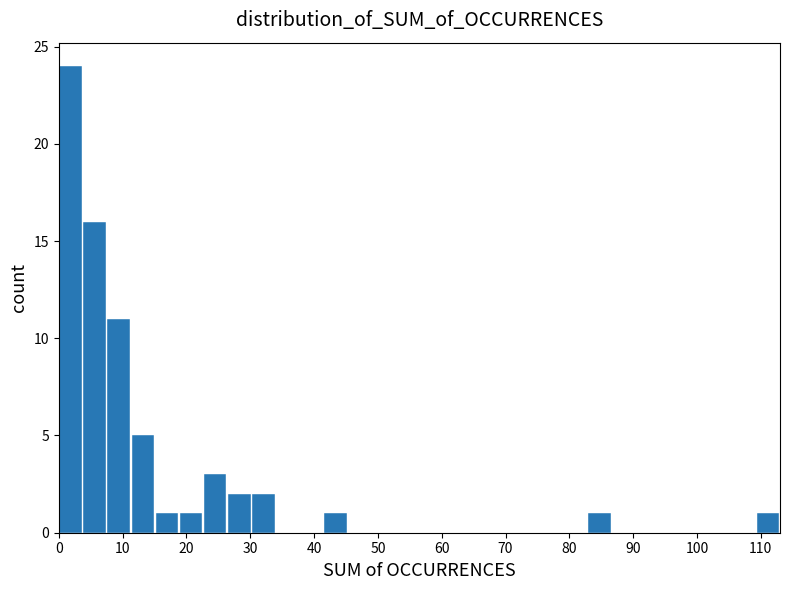

Around what value on the x-axis is the tallest bar? Give the approximate position of its centre, as read against the axis.

2